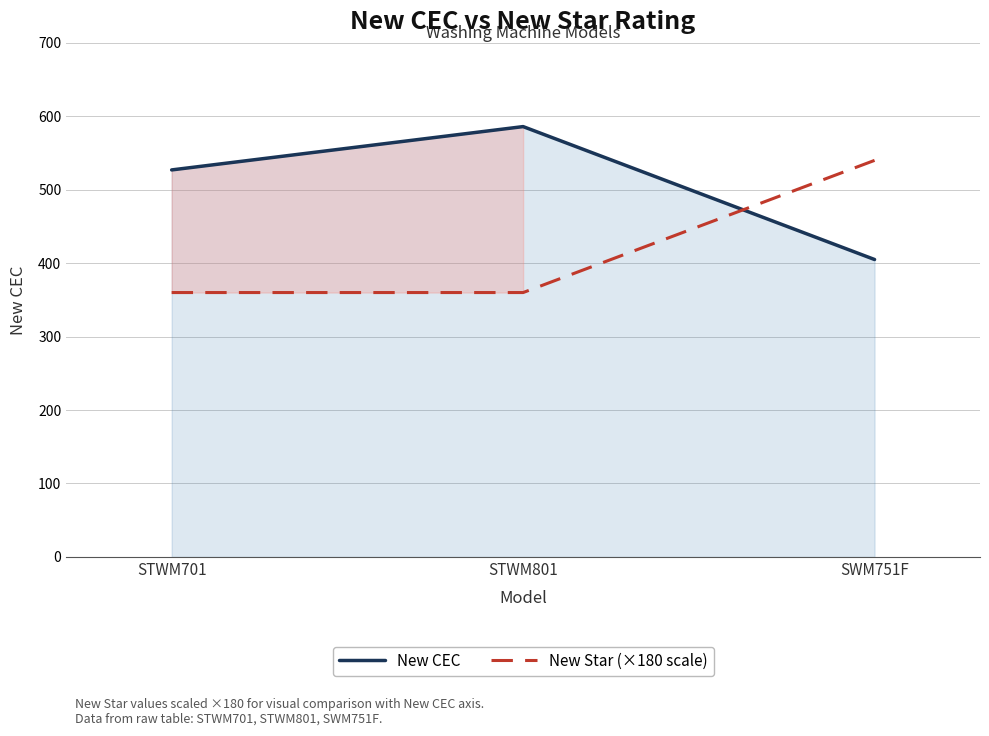

Reading right to left, list all the values displayed in this chart.

New CEC: SWM751F=405	STWM801=586	STWM701=527
New Star (×180 scale): SWM751F=540	STWM801=360	STWM701=360